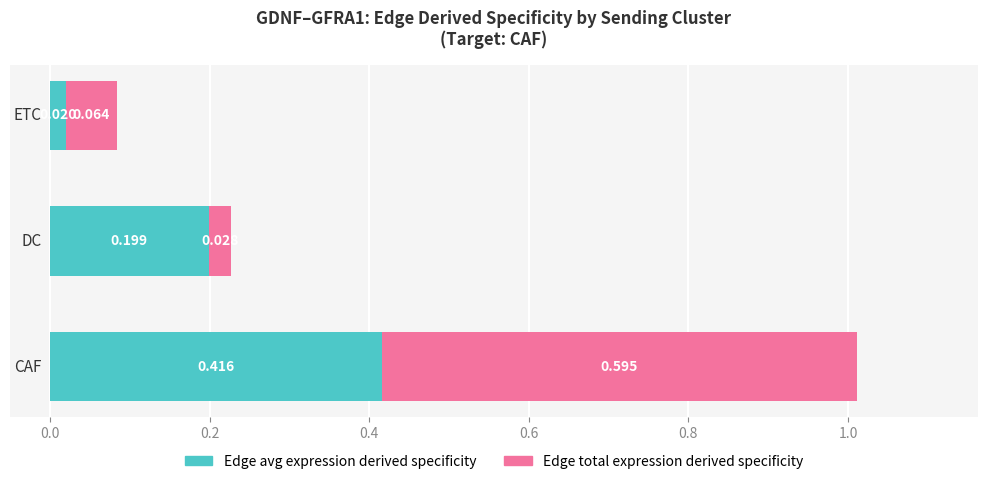

Count the number of categories in the chart.

3